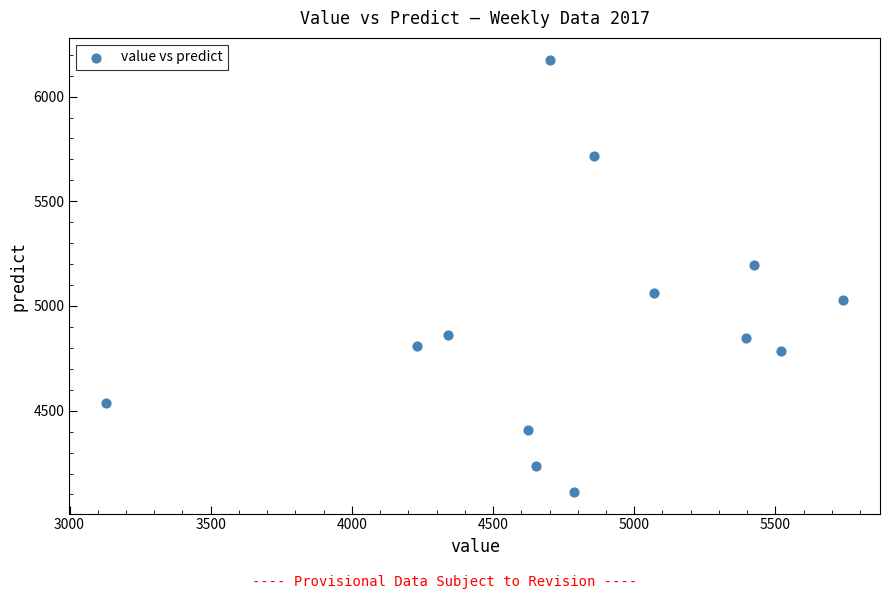

What Y value in the scatter plot is closest to 5144?

5196